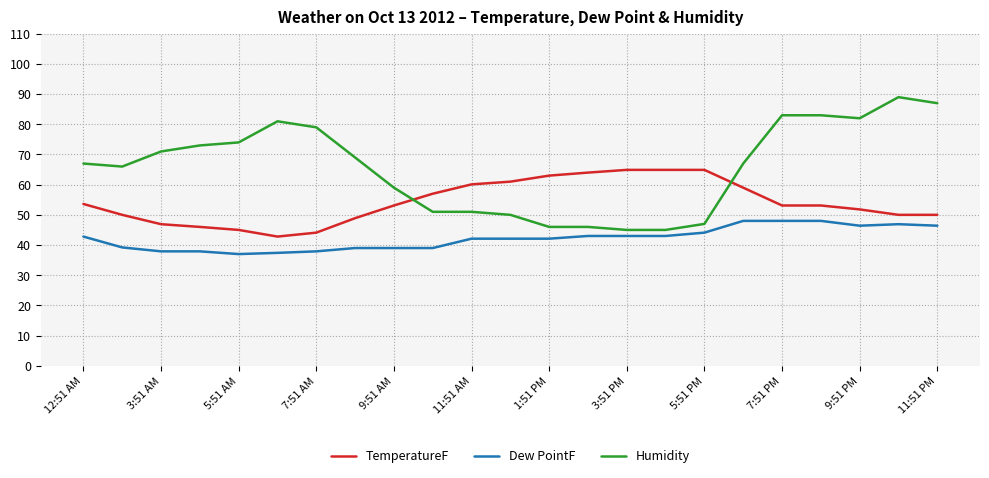

Which series has the largest total across all categories?

Humidity